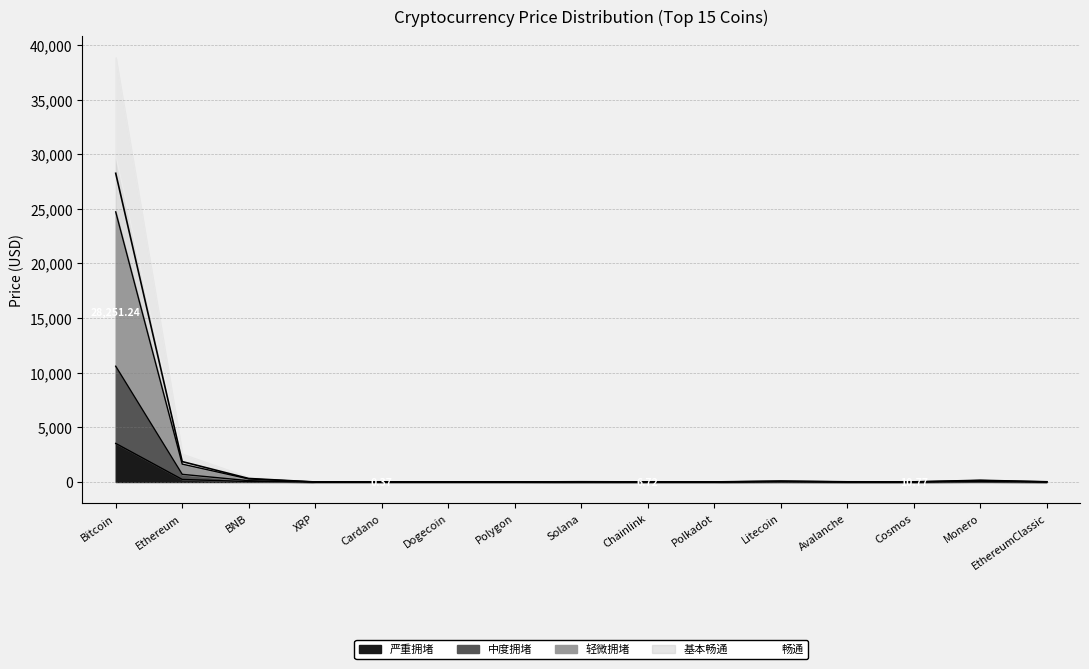

Reading left to right, extract all data points from this chart.

Price_high: Bitcoin=28251.2	Ethereum=1867.4	BNB=319.1	XRP=0.4	Cardano=0.4	Dogecoin=0.1	Polygon=0.9	Solana=21.4	Chainlink=6.7	Polkadot=5.4	Litecoin=82.1	Avalanche=15.9	Cosmos=10.8	Monero=154.8	EthereumClassic=18.4
Price_mid: Bitcoin=24719.8	Ethereum=1634.0	BNB=279.2	XRP=0.4	Cardano=0.3	Dogecoin=0.1	Polygon=0.8	Solana=18.8	Chainlink=5.9	Polkadot=4.8	Litecoin=71.8	Avalanche=13.9	Cosmos=9.4	Monero=135.4	EthereumClassic=16.1
Price_low: Bitcoin=10594.2	Ethereum=700.3	BNB=119.7	XRP=0.2	Cardano=0.1	Dogecoin=0.0	Polygon=0.4	Solana=8.0	Chainlink=2.5	Polkadot=2.0	Litecoin=30.8	Avalanche=6.0	Cosmos=4.0	Monero=58.0	EthereumClassic=6.9
Price_base: Bitcoin=3531.4	Ethereum=233.4	BNB=39.9	XRP=0.1	Cardano=0.0	Dogecoin=0.0	Polygon=0.1	Solana=2.7	Chainlink=0.8	Polkadot=0.7	Litecoin=10.3	Avalanche=2.0	Cosmos=1.3	Monero=19.3	EthereumClassic=2.3